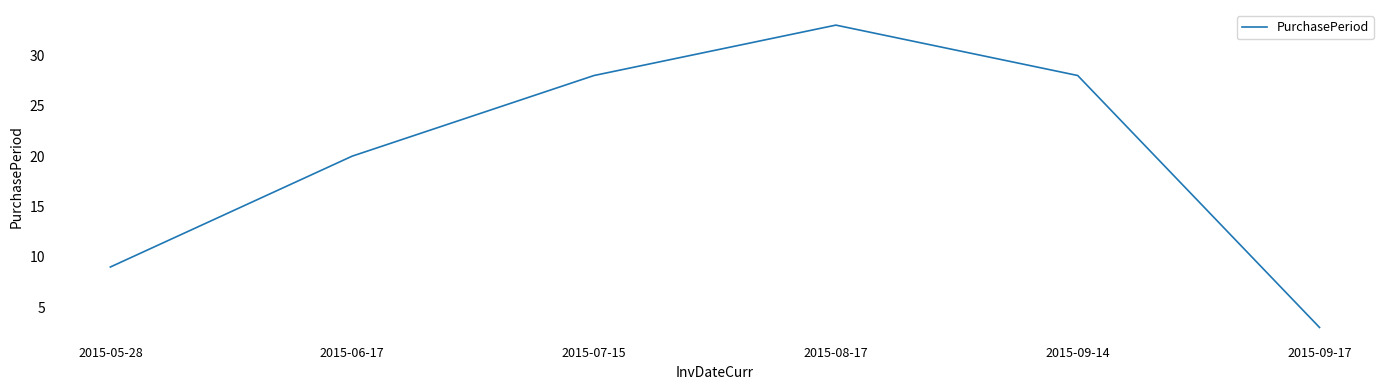

Reading left to right, transcribe all the data shown in this chart.

2015-05-28=9	2015-06-17=20	2015-07-15=28	2015-08-17=33	2015-09-14=28	2015-09-17=3